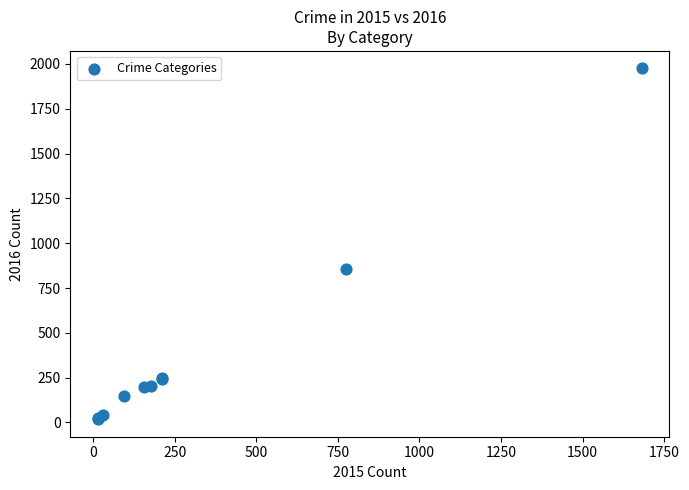

What Y value in the scatter plot is closest to 996?

858